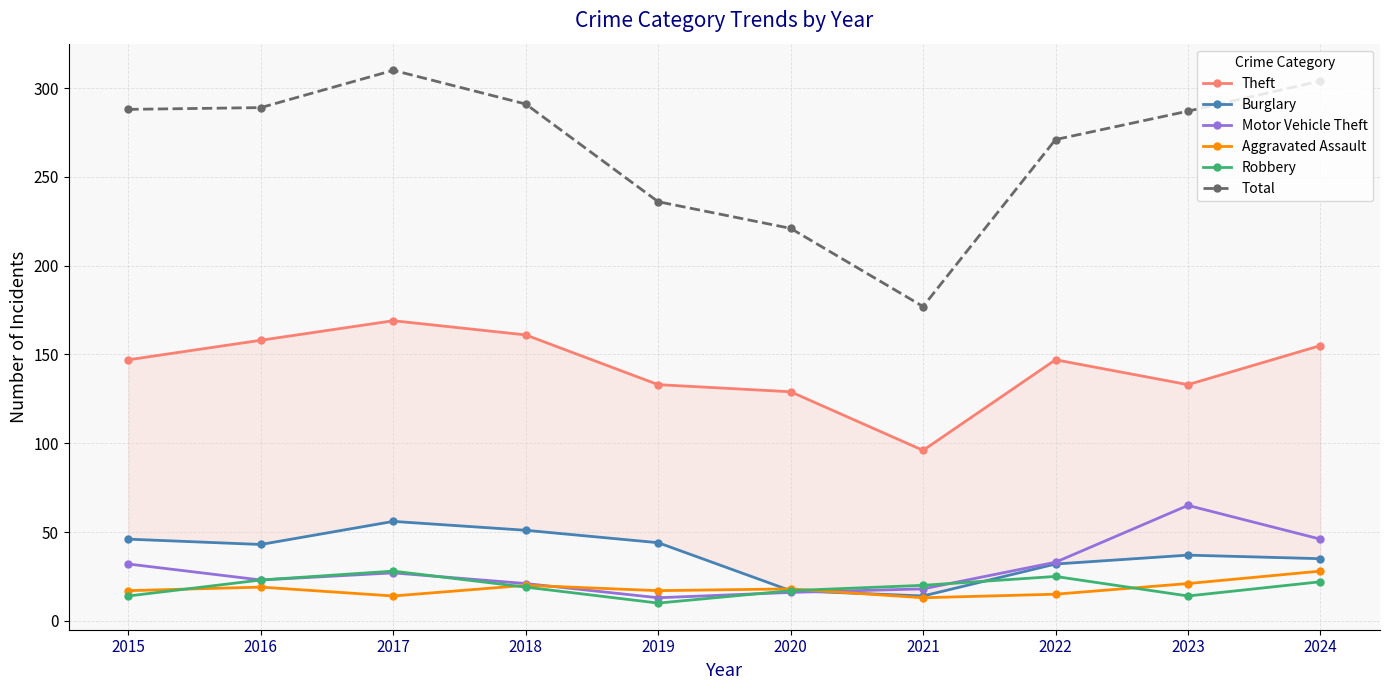

Reading left to right, transcribe all the data shown in this chart.

Theft: 2015=147	2016=158	2017=169	2018=161	2019=133	2020=129	2021=96	2022=147	2023=133	2024=155
Burglary: 2015=46	2016=43	2017=56	2018=51	2019=44	2020=17	2021=14	2022=32	2023=37	2024=35
Motor Vehicle Theft: 2015=32	2016=23	2017=27	2018=21	2019=13	2020=16	2021=18	2022=33	2023=65	2024=46
Aggravated Assault: 2015=17	2016=19	2017=14	2018=20	2019=17	2020=18	2021=13	2022=15	2023=21	2024=28
Robbery: 2015=14	2016=23	2017=28	2018=19	2019=10	2020=17	2021=20	2022=25	2023=14	2024=22
Total: 2015=288	2016=289	2017=310	2018=291	2019=236	2020=221	2021=177	2022=271	2023=287	2024=304